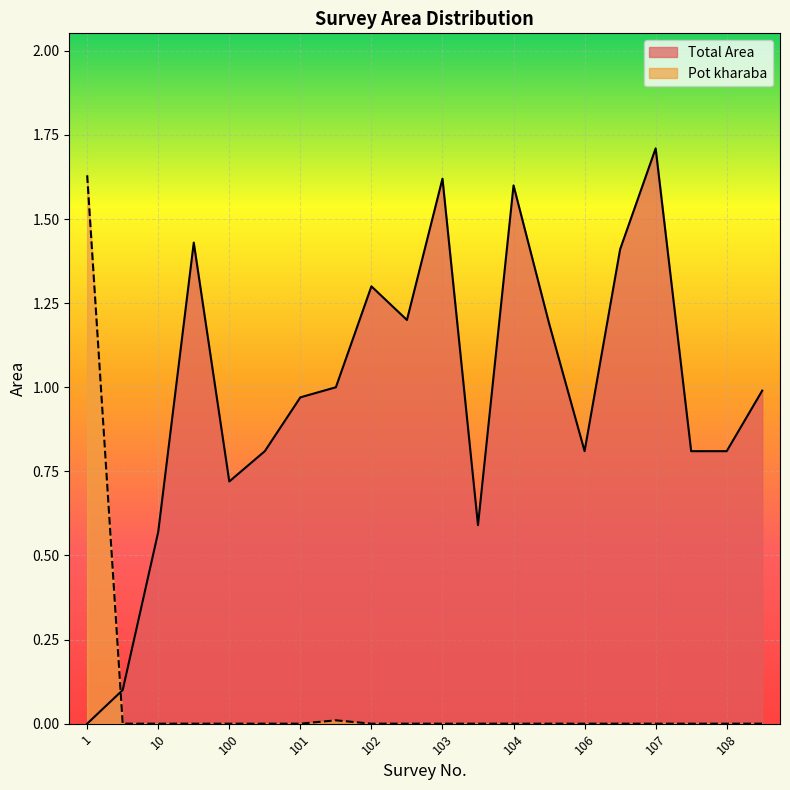

Between 102 and 106, which series saw the biggest shift?

Total Area